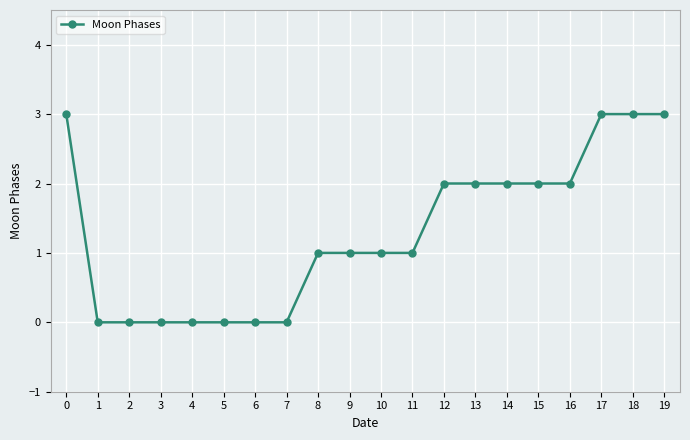

What is the change in value from 7 to 15?

+2